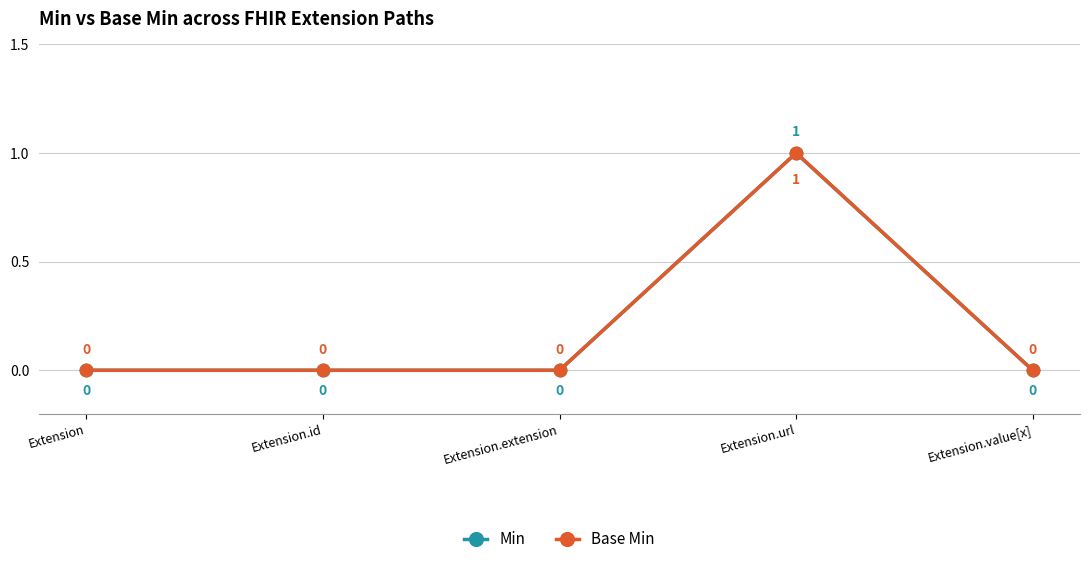

Does the chart have visible grid lines?

Yes